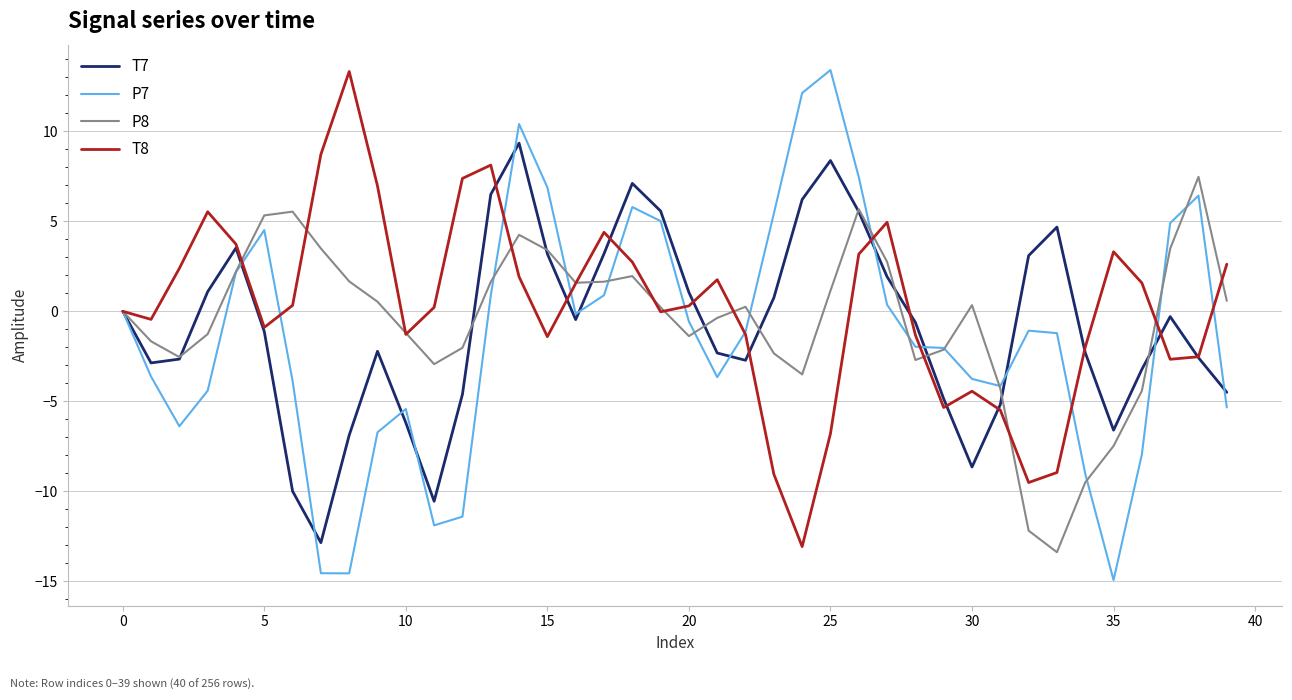

What is the minimum value shown in the chart?

-14.9